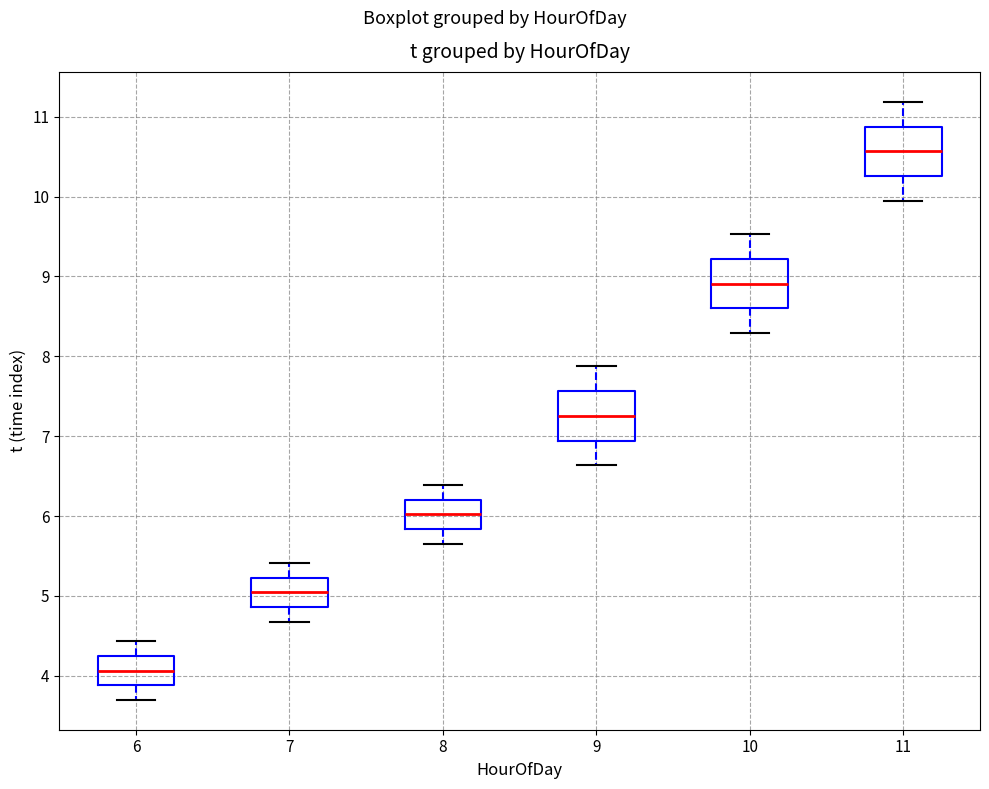

Which box's median line is the highest?

11